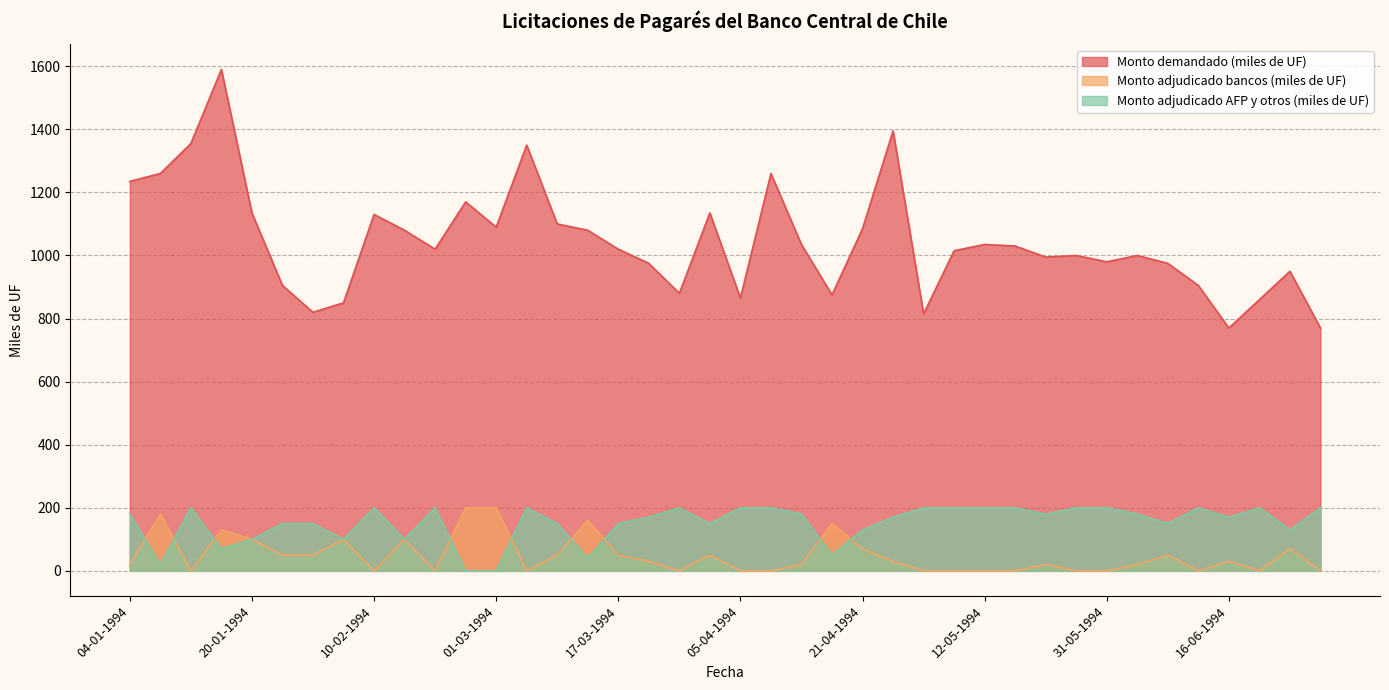

At which label does Monto demandado (miles de UF) reach its peak?

18-01-1994